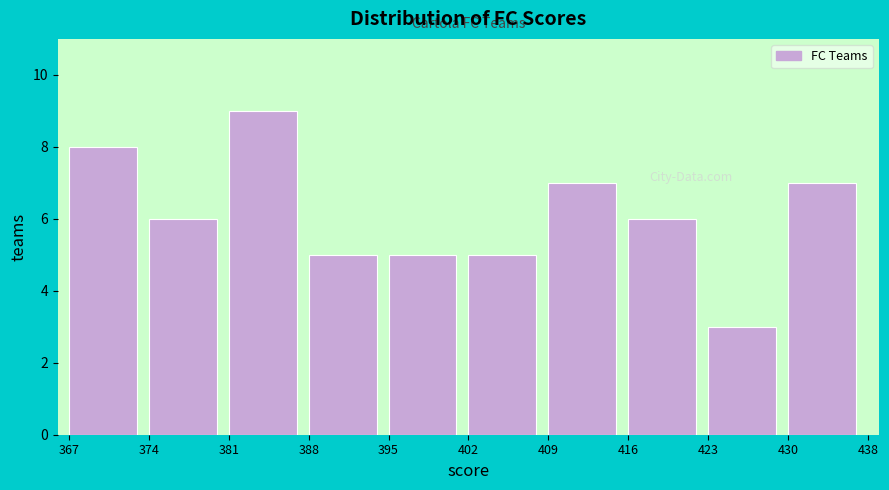

Reading right to left, transcribe all the data shown in this chart.

430=7	423=3	416=6	409=7	402=5	395=5	388=5	381=9	374=6	367=8